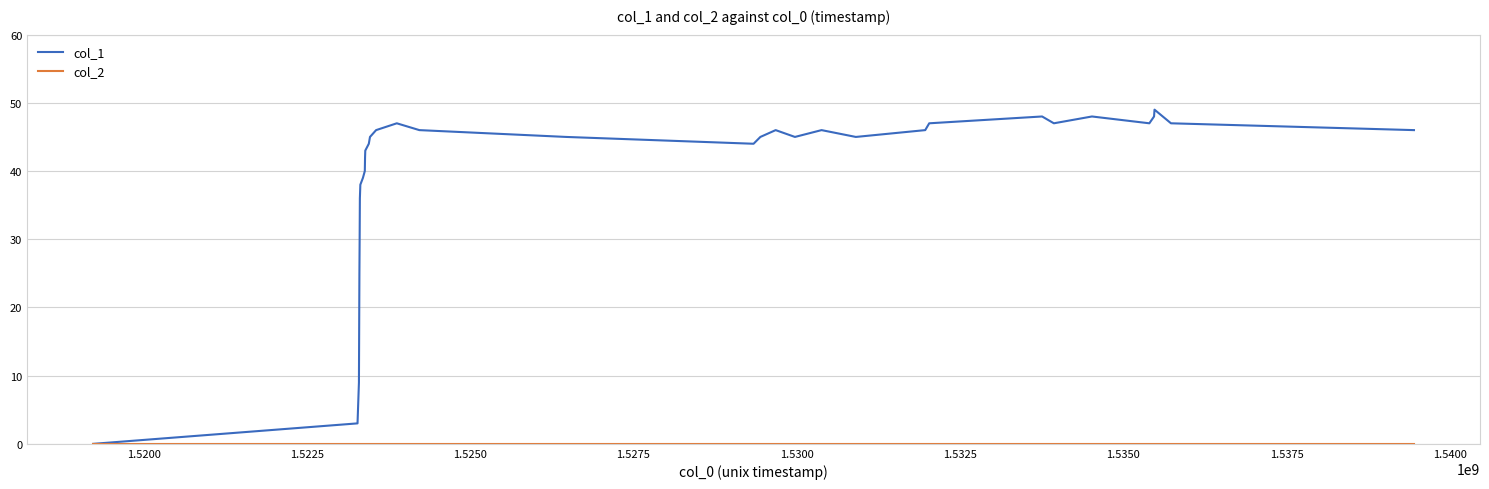

Which series has the widest spread of values?

col_1